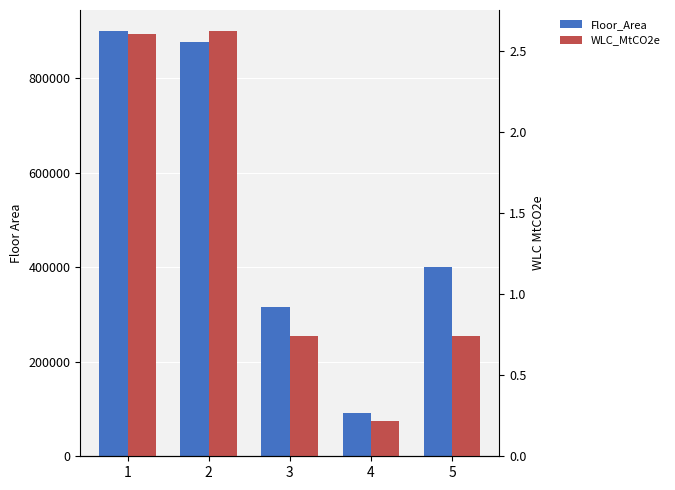

How many bars are there in total?

10